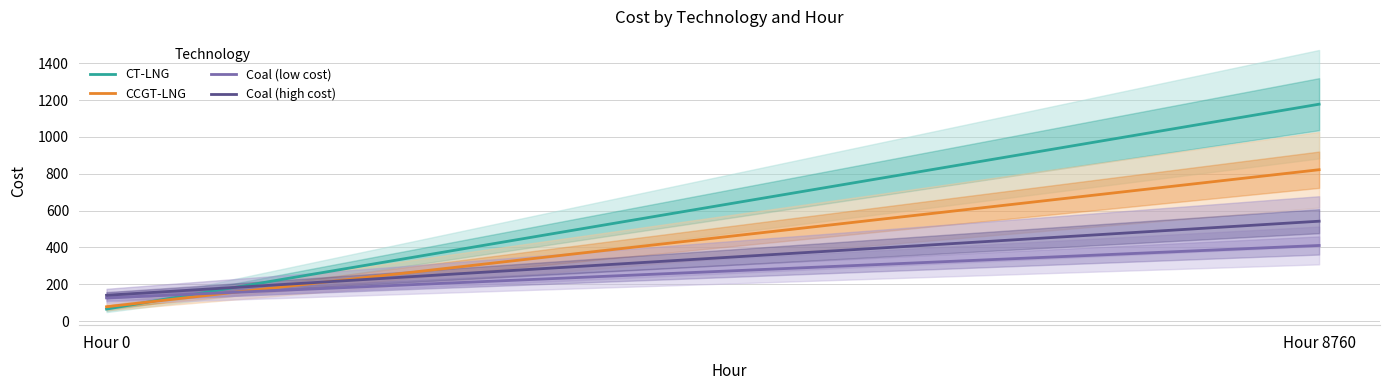

What is the difference between the Coal (high cost) values at Hour 0 and Hour 8760?

402.1